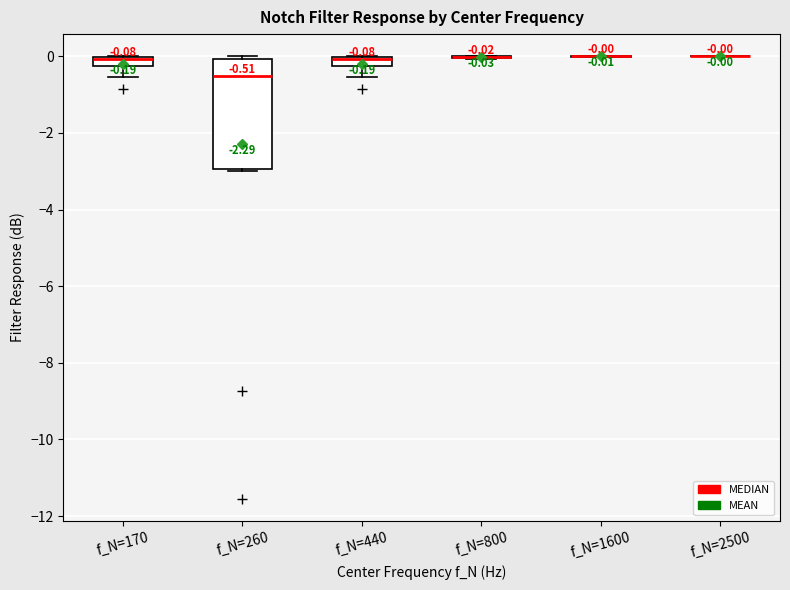

Which box is the tallest, from its lower edge to its upper edge?

f_N=260